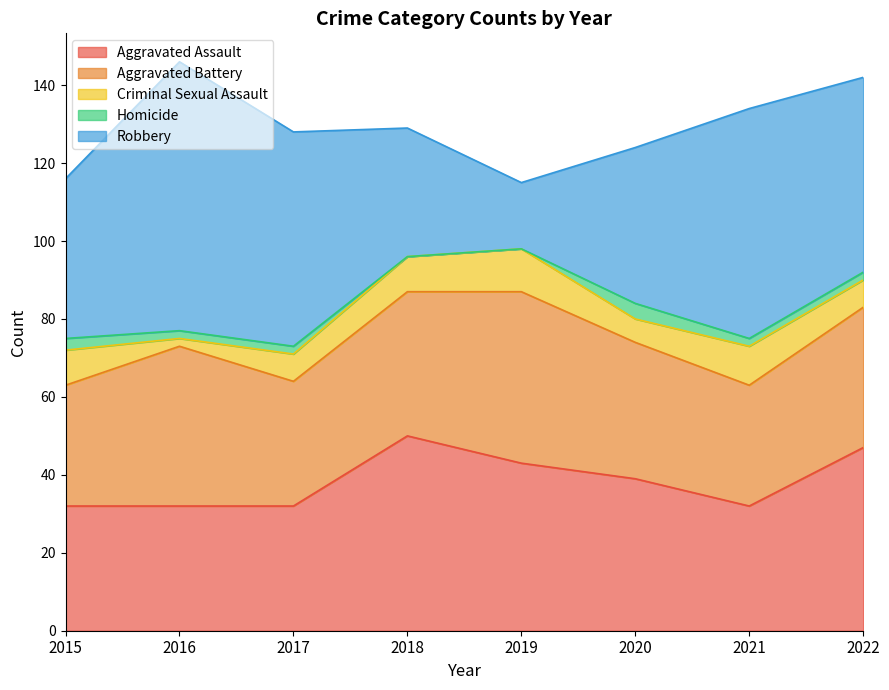

What is the sum of the Aggravated Battery values at 2018 and 2016?

78